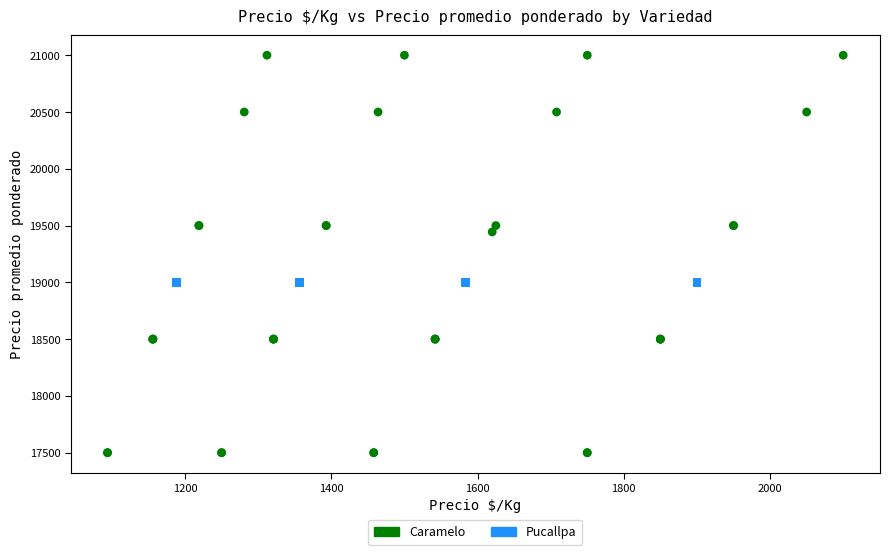

Which series reaches the minimum Y coordinate?

Caramelo